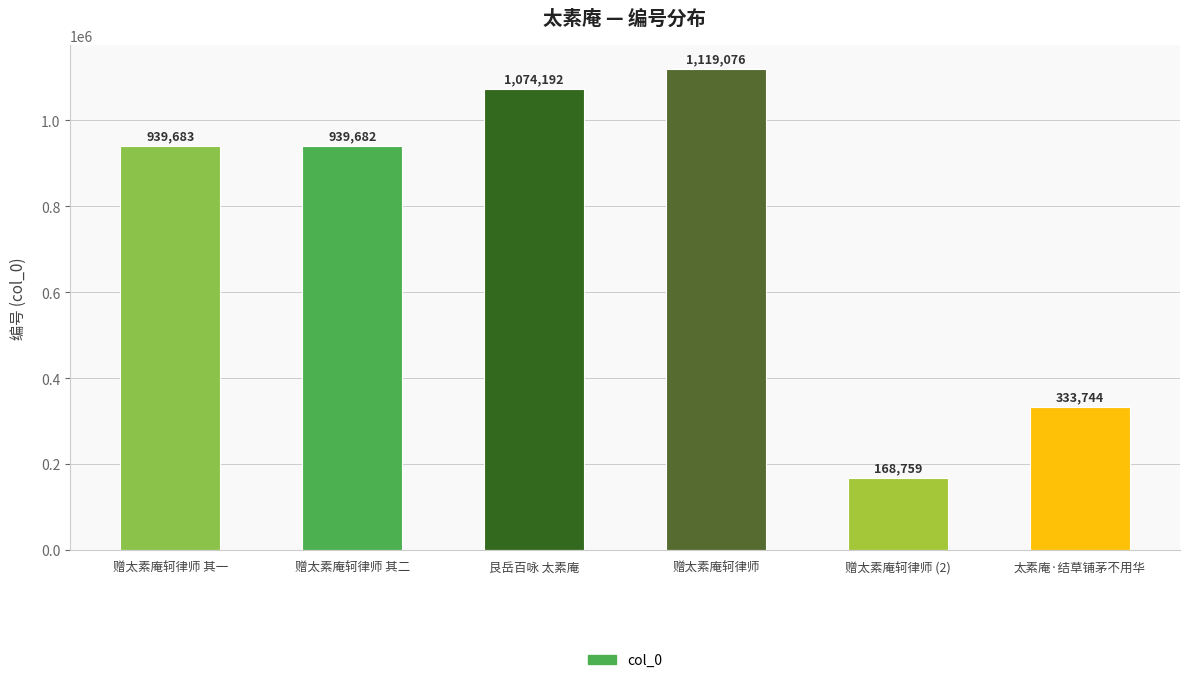

What is the difference between the maximum and minimum values?

950317